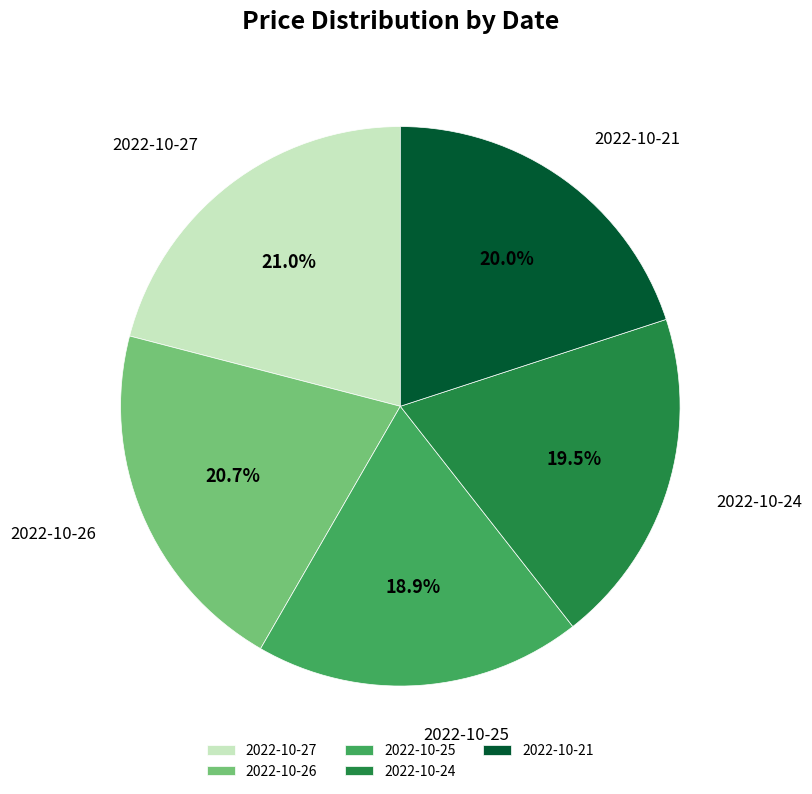

What is the smallest slice in the pie chart?

2022-10-25